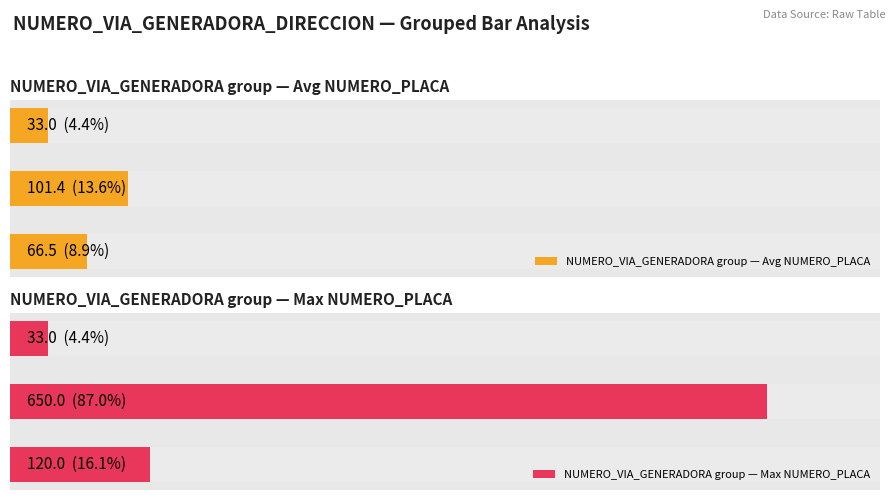

Which series changed the most between 0 and 1?

NUMERO_VIA_GENERADORA group — Max NUMERO_PLACA